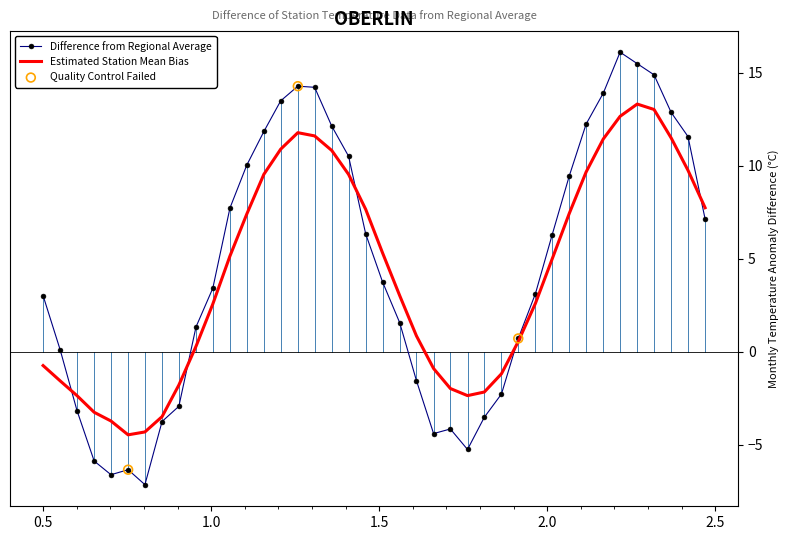

Which series has the widest spread of values?

Difference from Regional Average